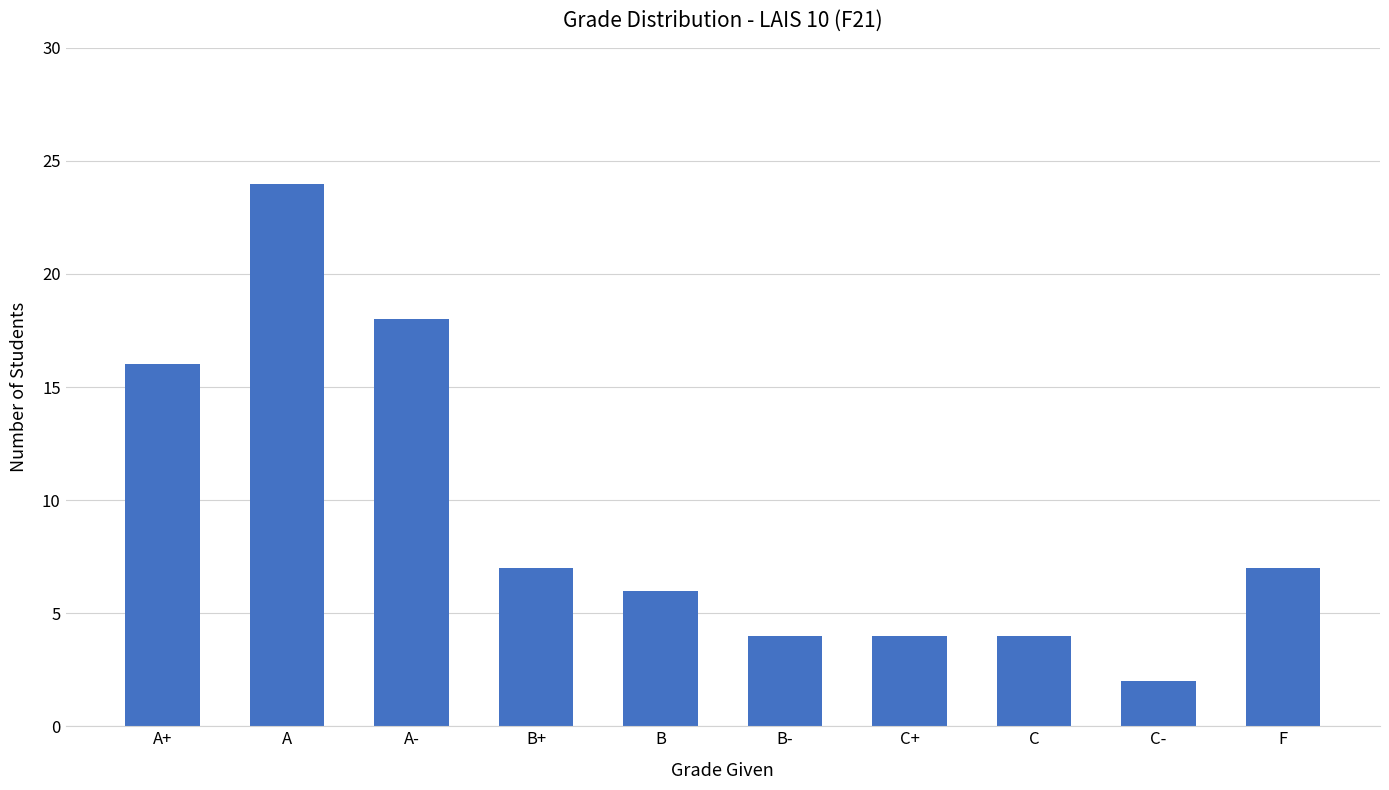

True or false: the data shows 18 at A-.

True